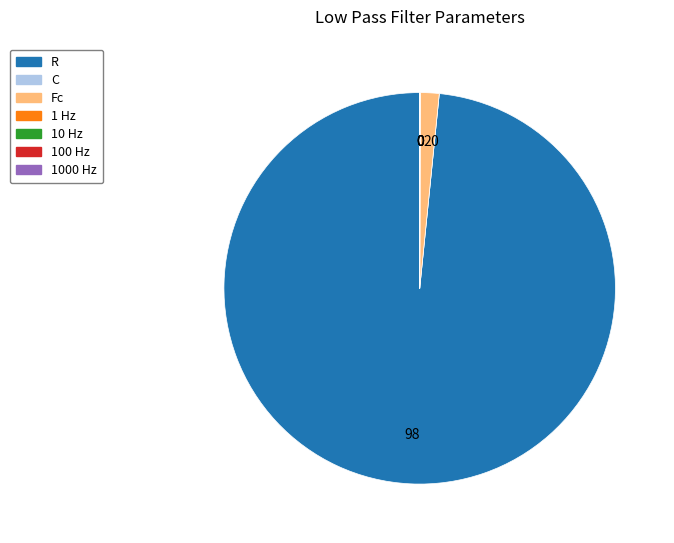

Does R account for over 50% of the chart?

Yes